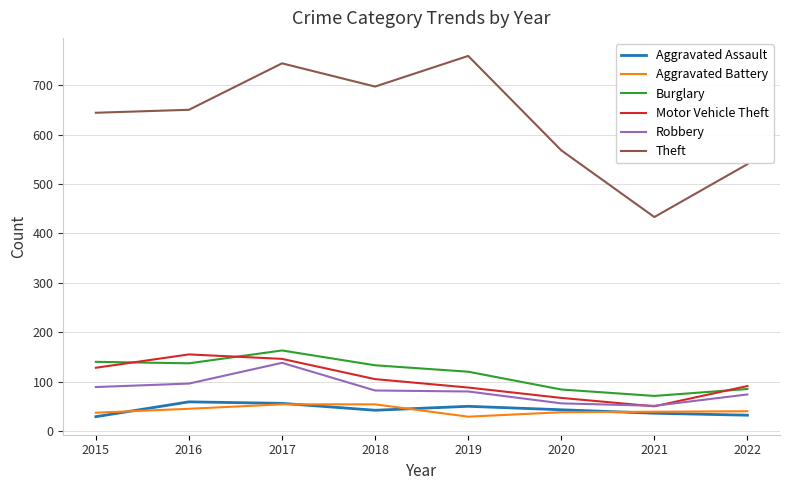

What is the average value of the Burglary series?

117